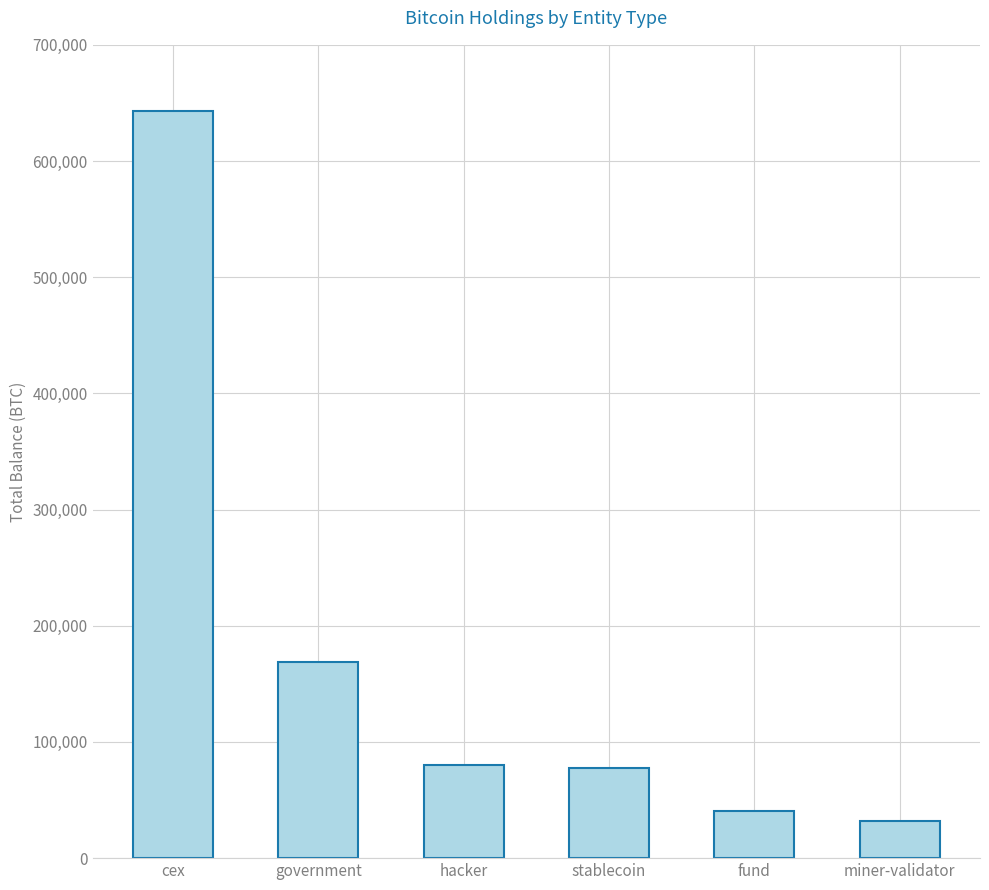

Where is the data nearest to the value 337190?

government